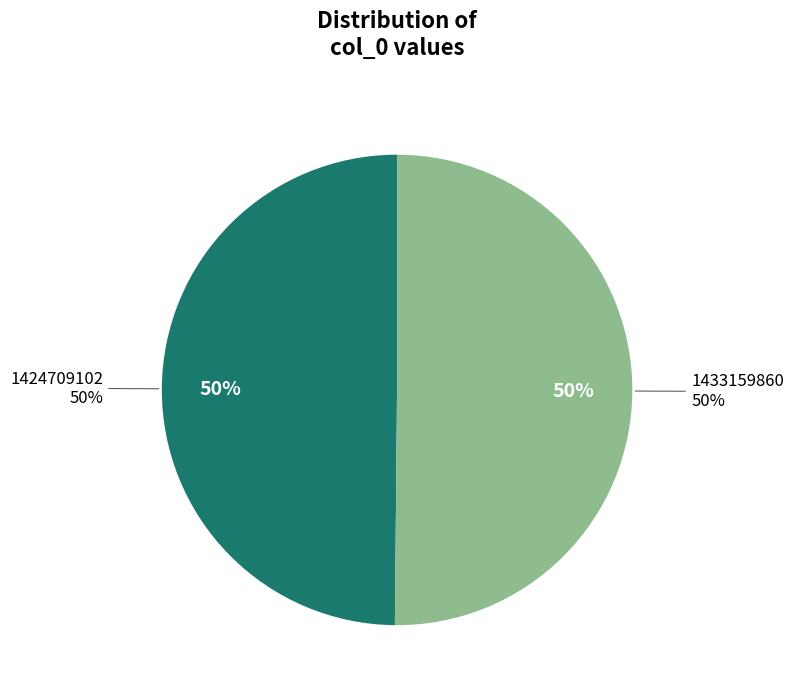

What percentage is the 1424709102 slice, to the nearest percent?

50%